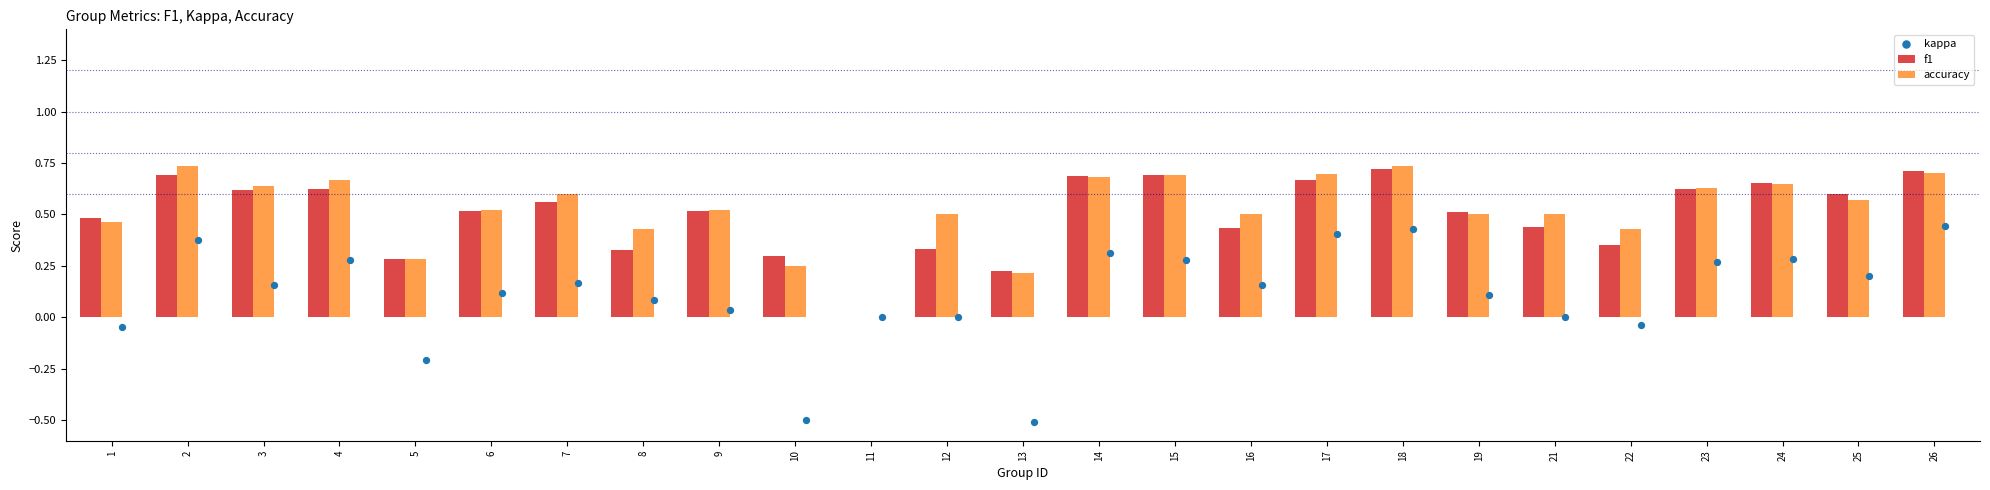

What is the sum of all accuracy values?

13.1